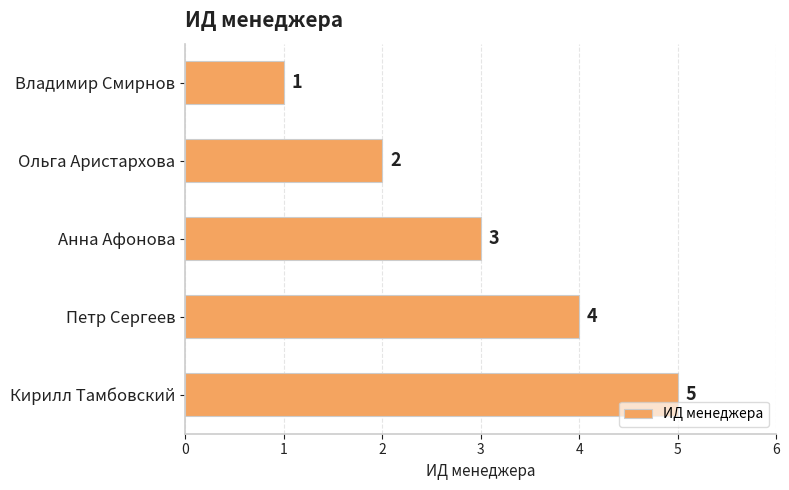

The value at Петр Сергеев is 4. True or false?

True